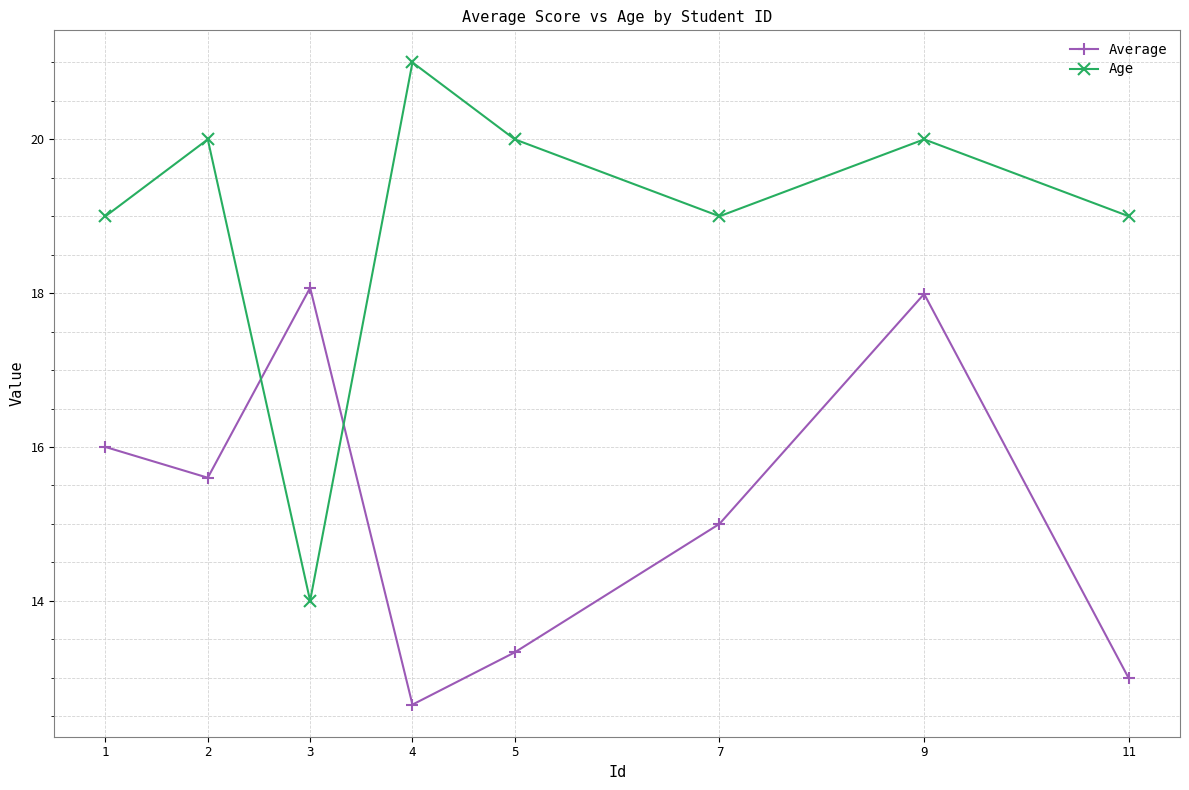

Where is Average nearest to the value 15?

7